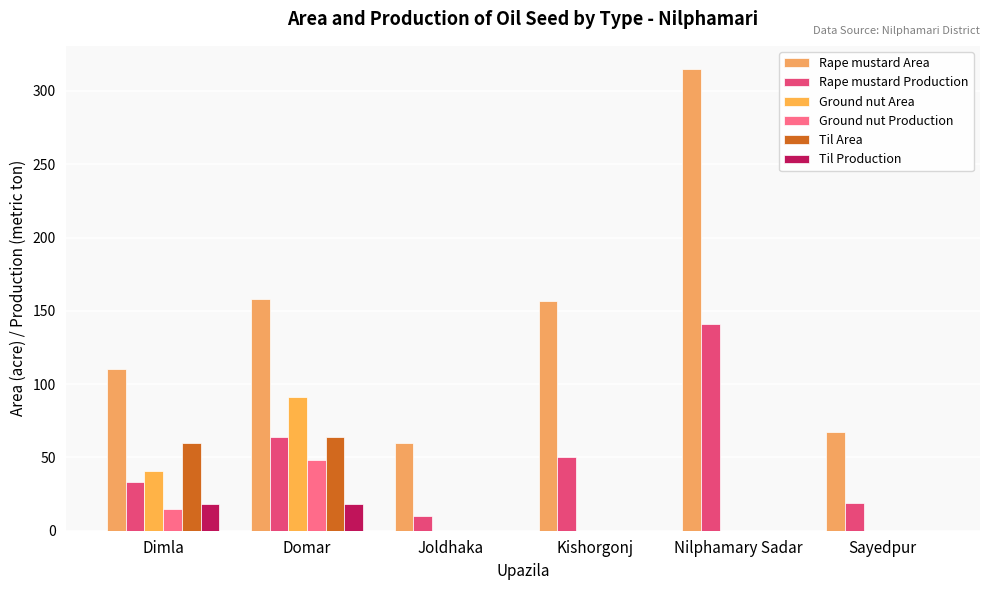

Reading left to right, transcribe all the data shown in this chart.

Rape mustard Area: Dimla=110	Domar=158	Joldhaka=60	Kishorgonj=157	Nilphamary Sadar=315	Sayedpur=67
Rape mustard Production: Dimla=33	Domar=64	Joldhaka=10	Kishorgonj=50	Nilphamary Sadar=141	Sayedpur=19
Ground nut Area: Dimla=41	Domar=91	Joldhaka=0	Kishorgonj=0	Nilphamary Sadar=0	Sayedpur=0
Ground nut Production: Dimla=15	Domar=48	Joldhaka=0	Kishorgonj=0	Nilphamary Sadar=0	Sayedpur=0
Til Area: Dimla=60	Domar=64	Joldhaka=0	Kishorgonj=0	Nilphamary Sadar=0	Sayedpur=0
Til Production: Dimla=18	Domar=18	Joldhaka=0	Kishorgonj=0	Nilphamary Sadar=0	Sayedpur=0